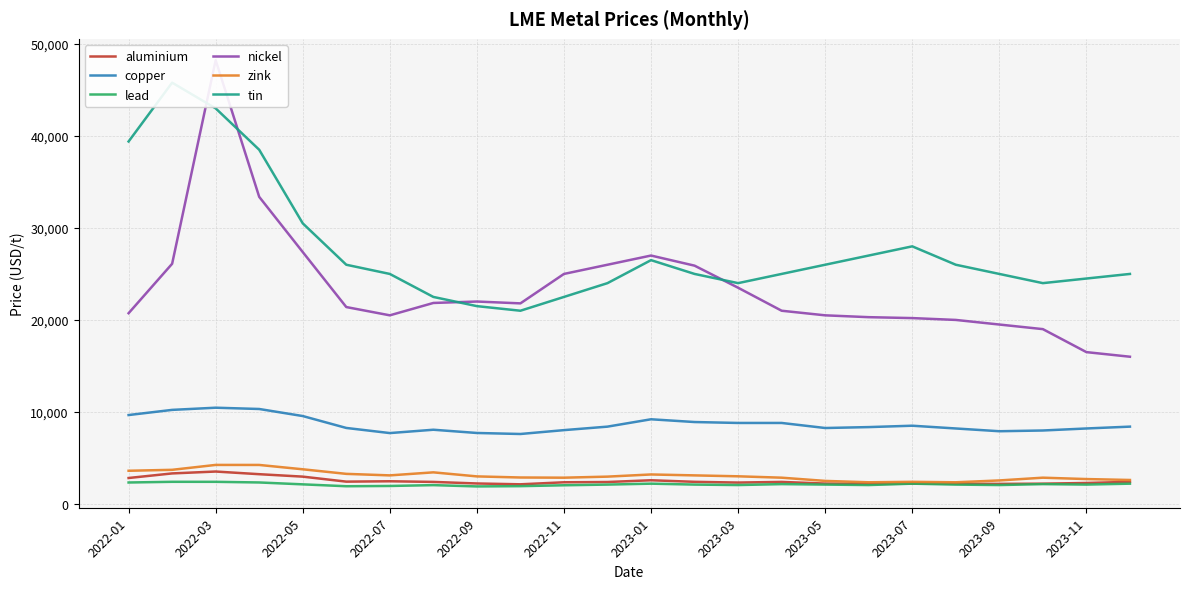

What is the highest value of the aluminium series?

3519.0